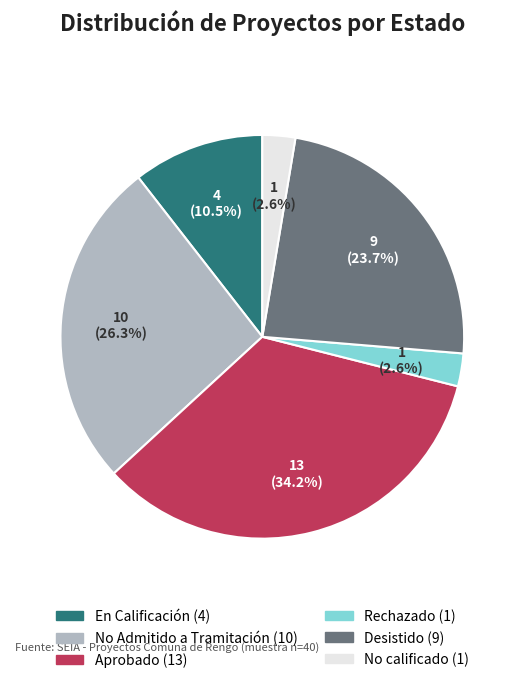

Is there a majority slice in this chart?

No